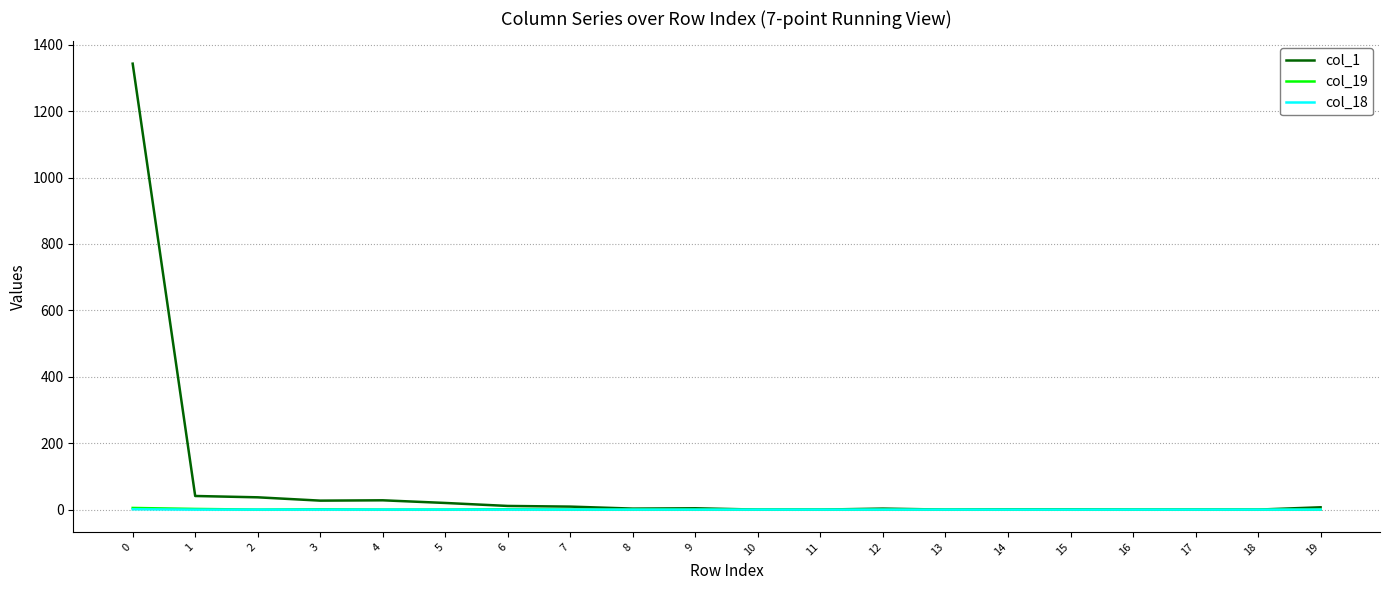

How many series are shown in this chart?

3